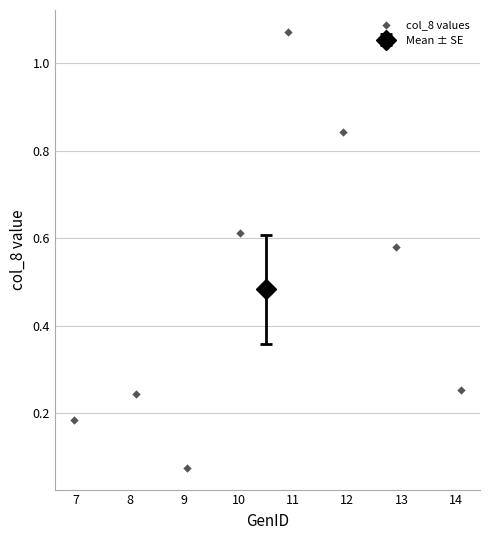

What is the range of X values (max minus min)?

7.1